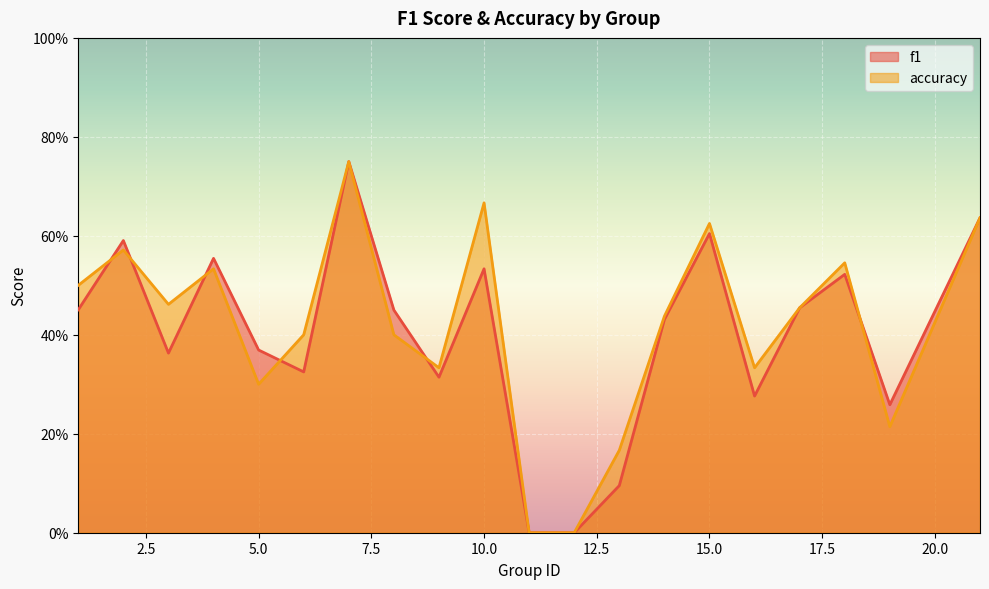

The f1 series shows 0.6 at 15. True or false?

True